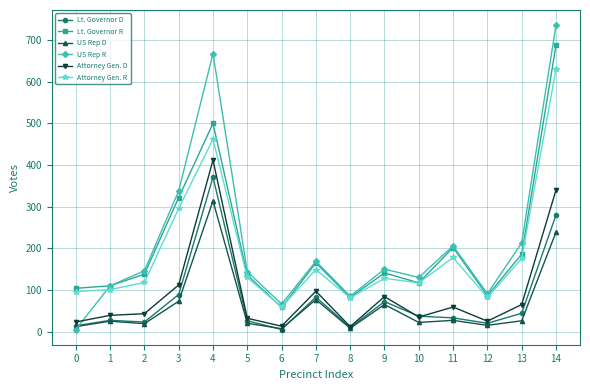

At which category is the sum across all series the highest?

14